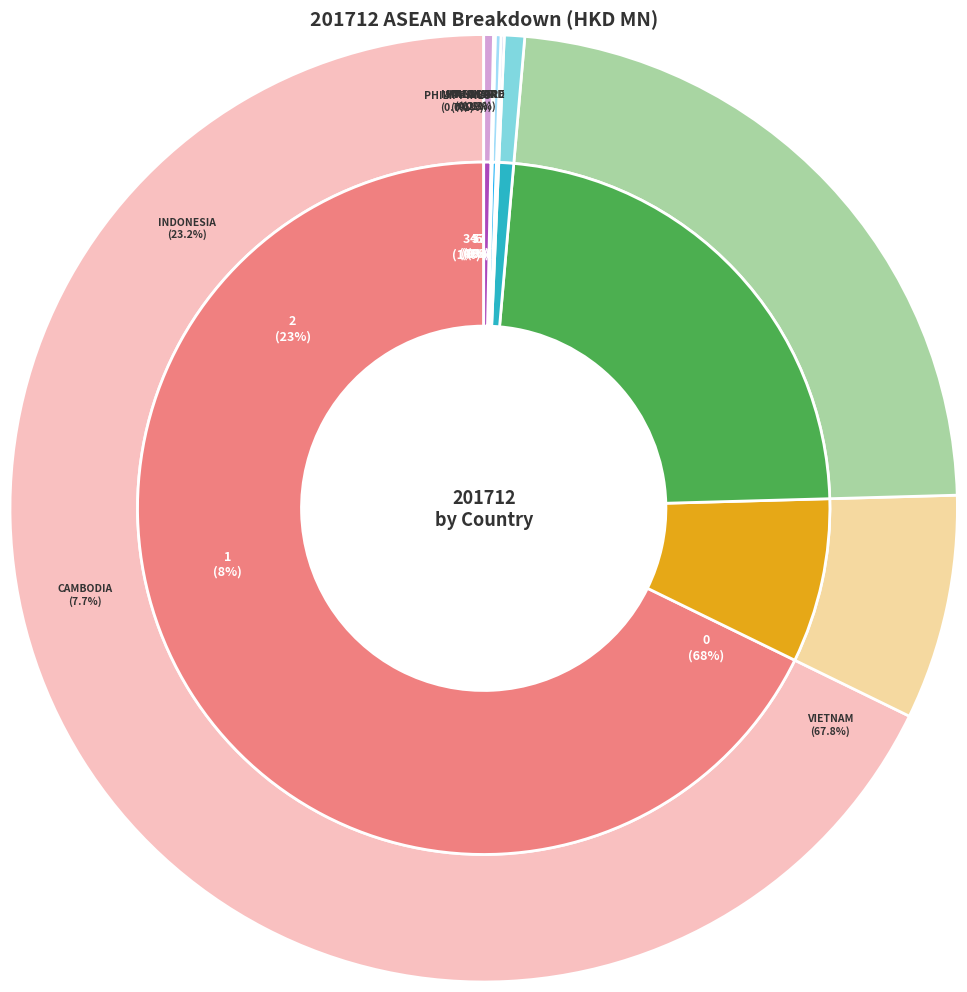

What percentage is the INDONESIA slice, to the nearest percent?

23%